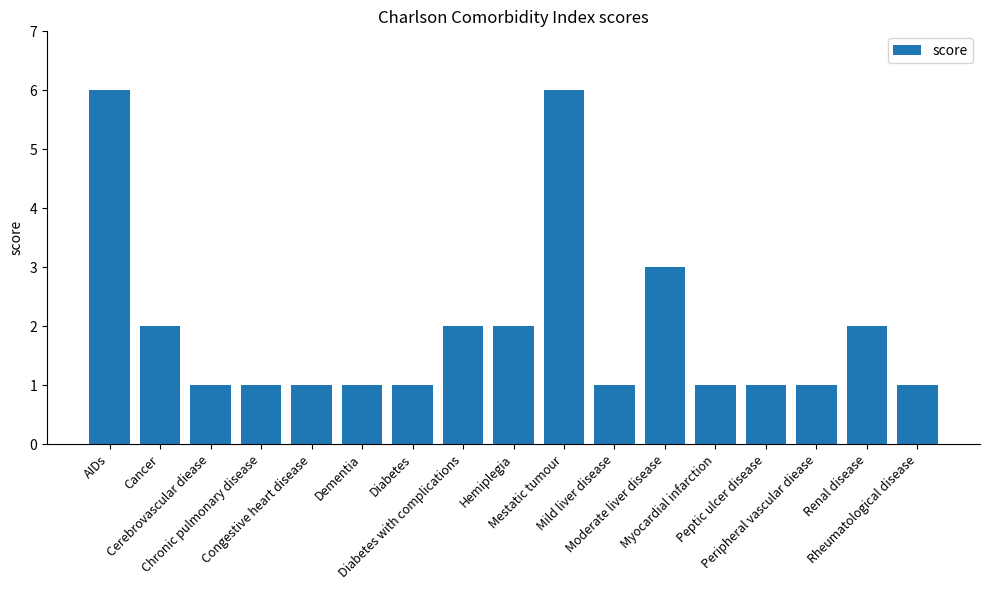

What is the value of the 14th bar from the left?

1